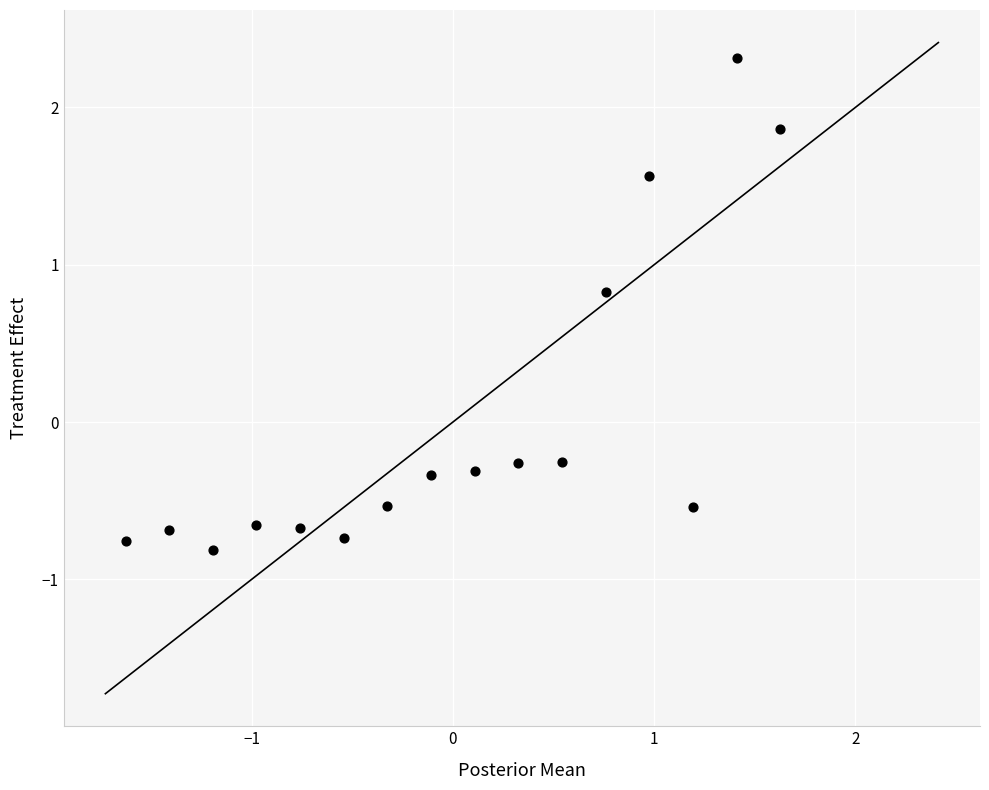

What is the range of Y values (max minus min)?

3.1